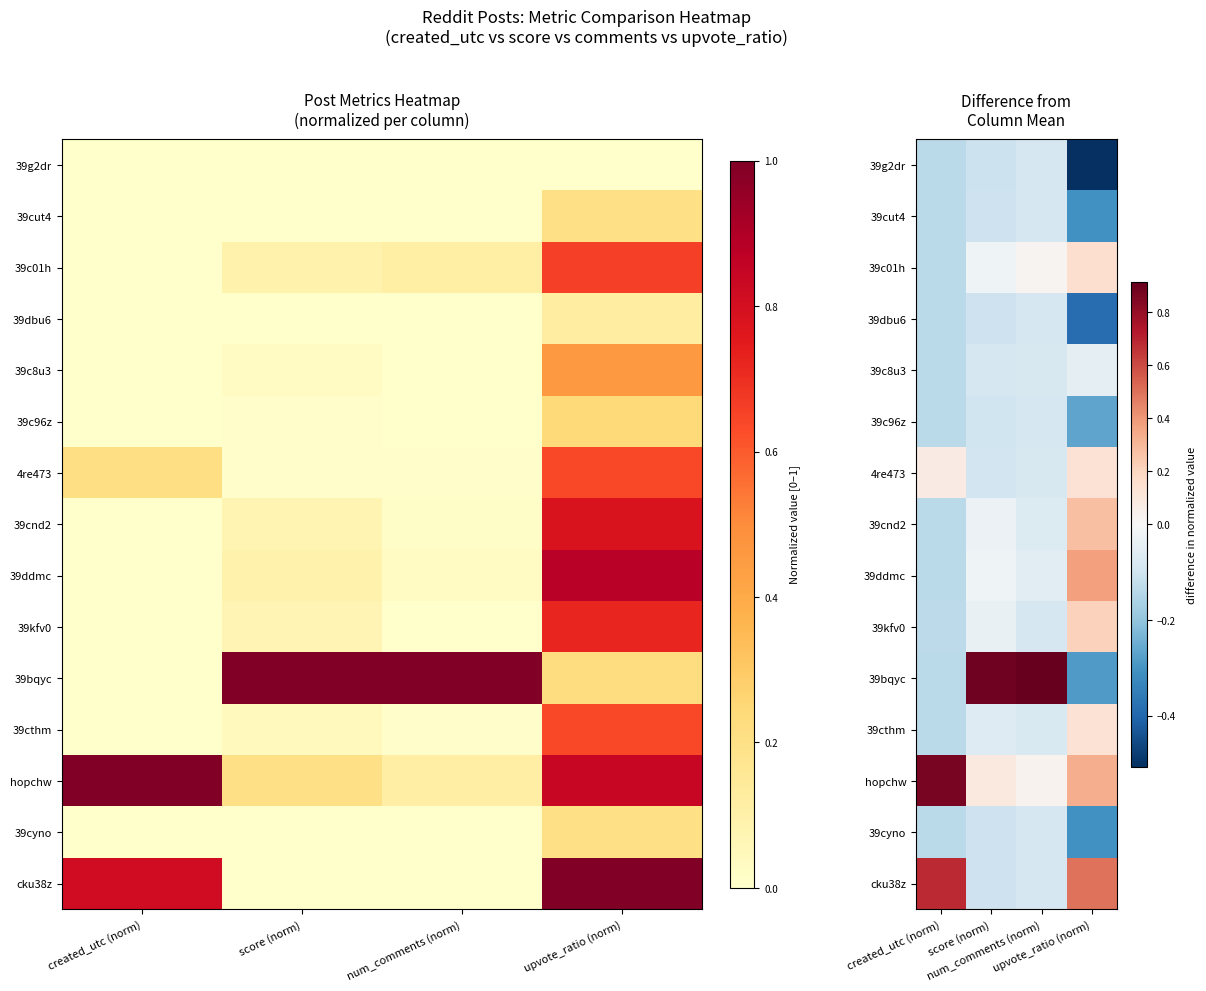

Which has a higher value, created_utc (norm) or score (norm)?

score (norm)